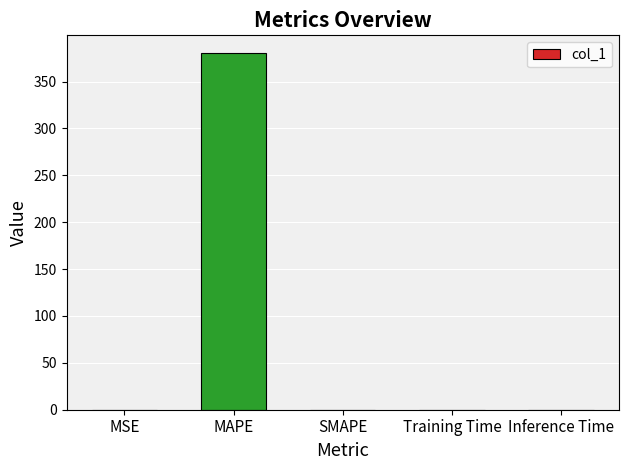

Which label corresponds to the largest value in the chart?

MAPE